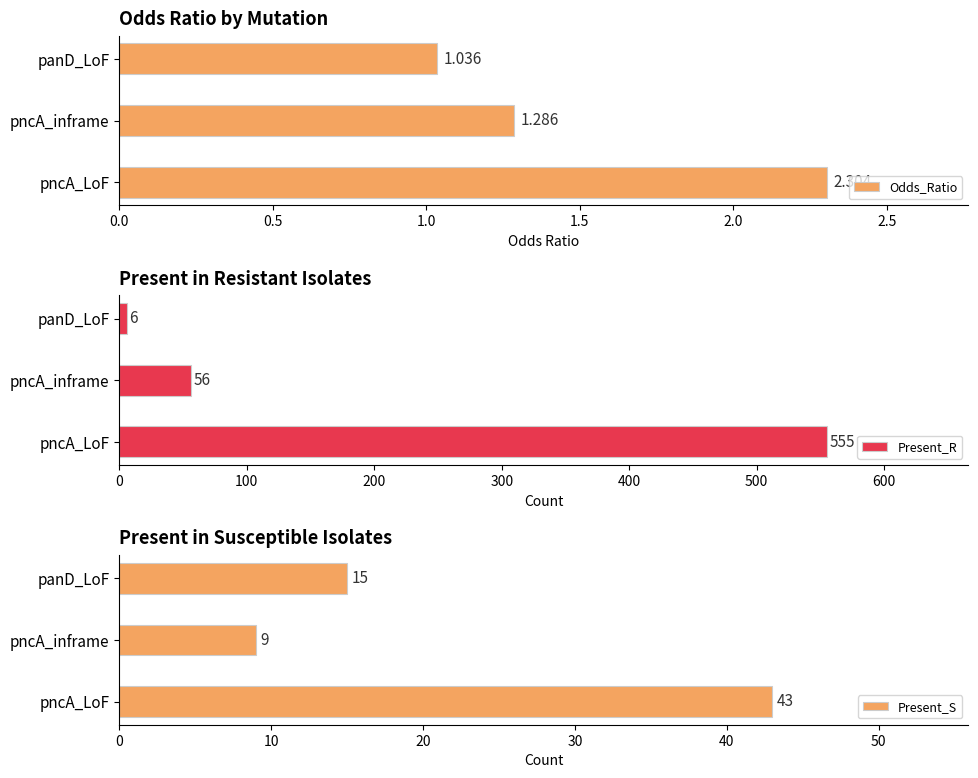

Is it true that Present_S equals 15.2 at pncA_inframe?

False